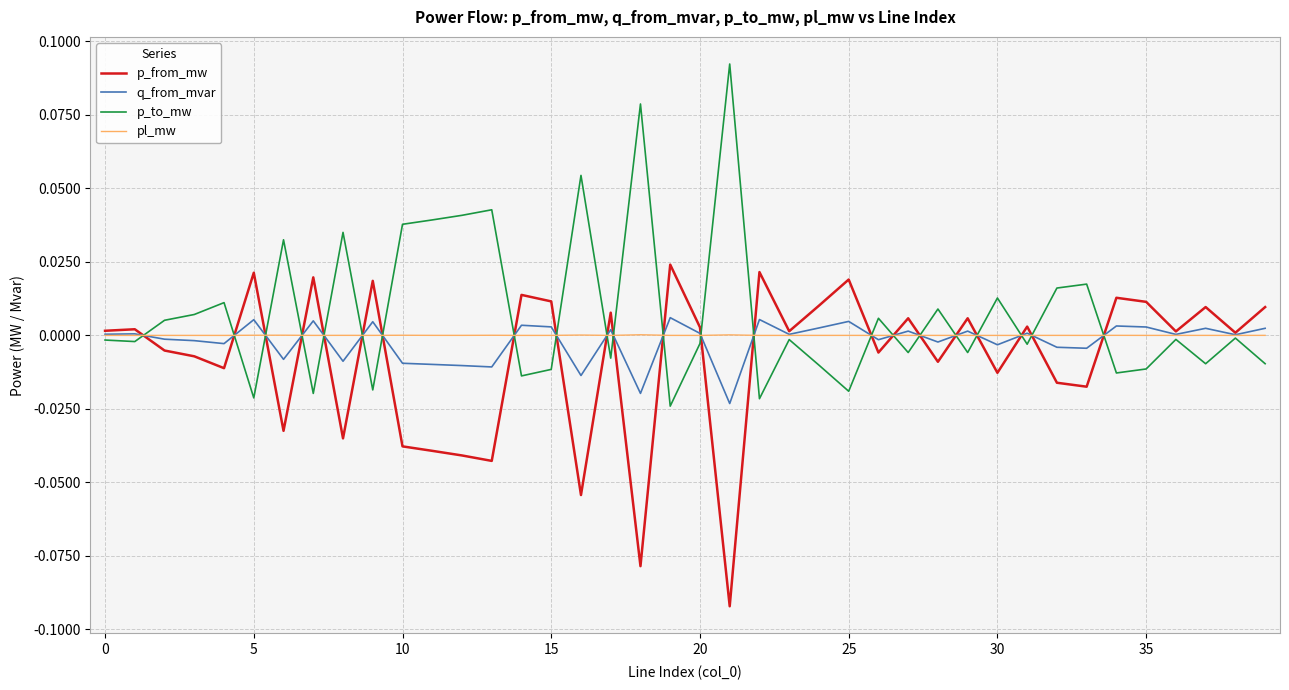

Which series has the widest spread of values?

p_to_mw